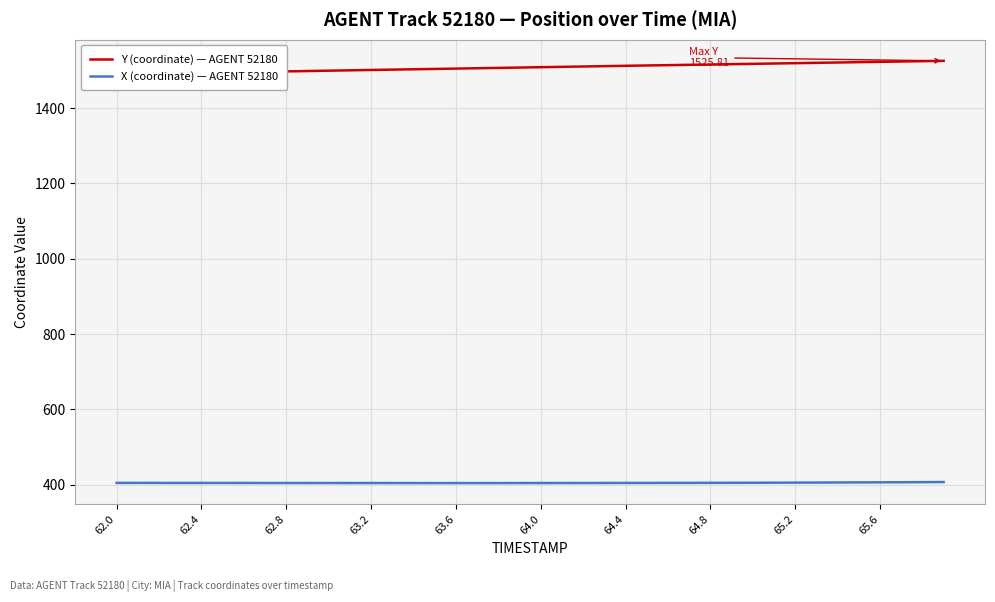

What is the lowest value of the X (coordinate) — AGENT 52180 series?

404.2